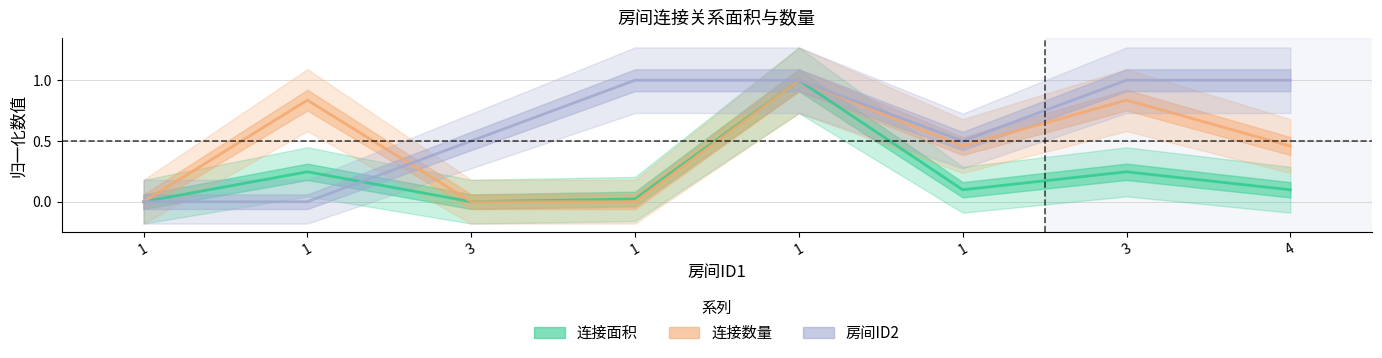

Reading left to right, what are all the values shown in this chart?

连接面积: 0.0	0.2	0.0	0.0	1.0	0.1	0.2	0.1
连接数量: 0.0	0.8	0.0	0.0	1.0	0.5	0.8	0.5
房间ID2: 0.0	0.0	0.5	1.0	1.0	0.5	1.0	1.0